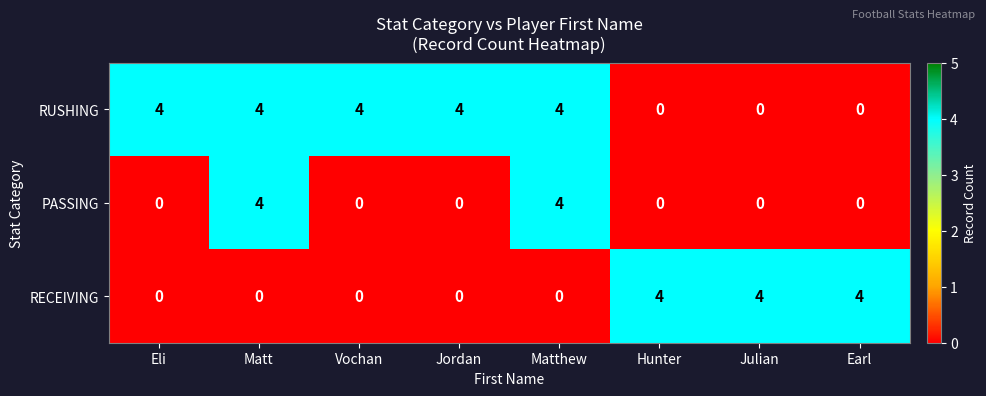

Count the number of categories in the chart.

8